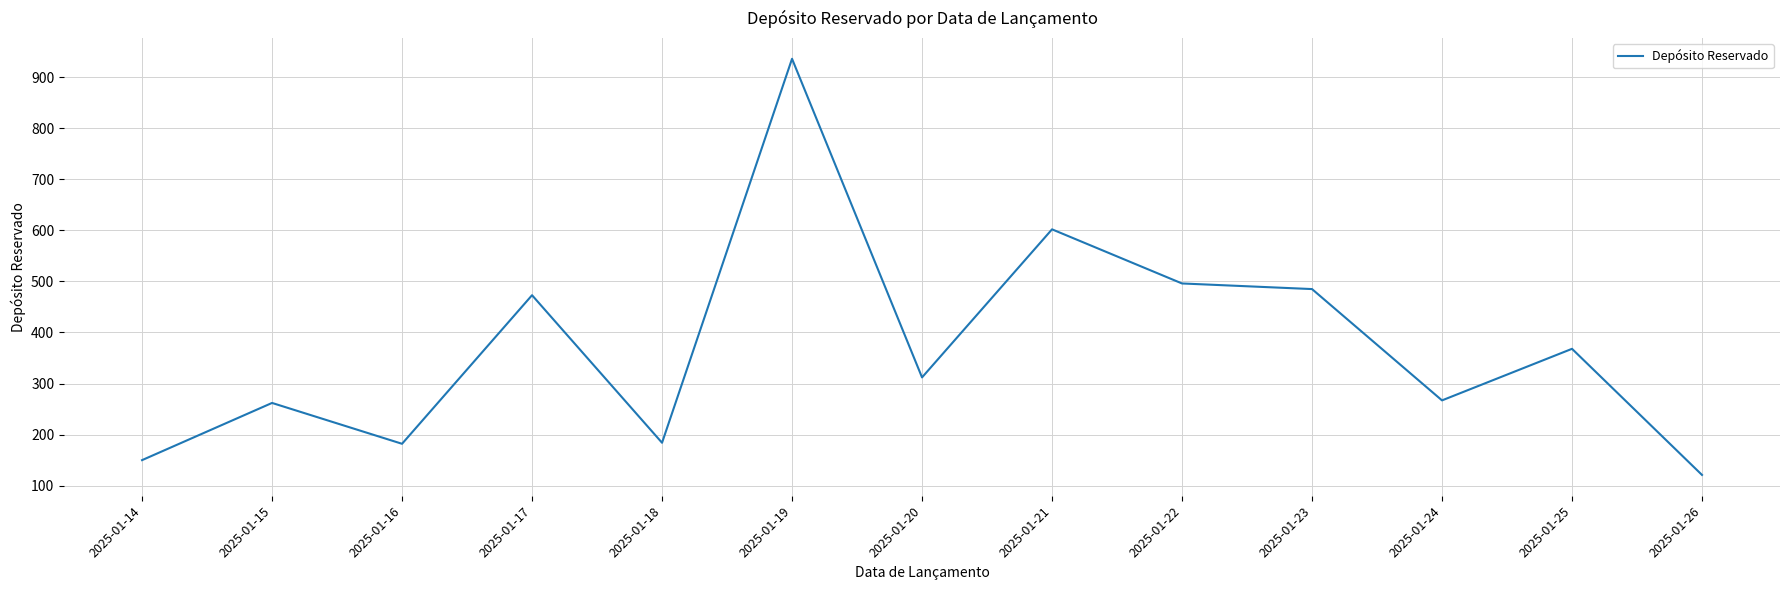

Read the value at 2025-01-14, to the nearest 50.

150